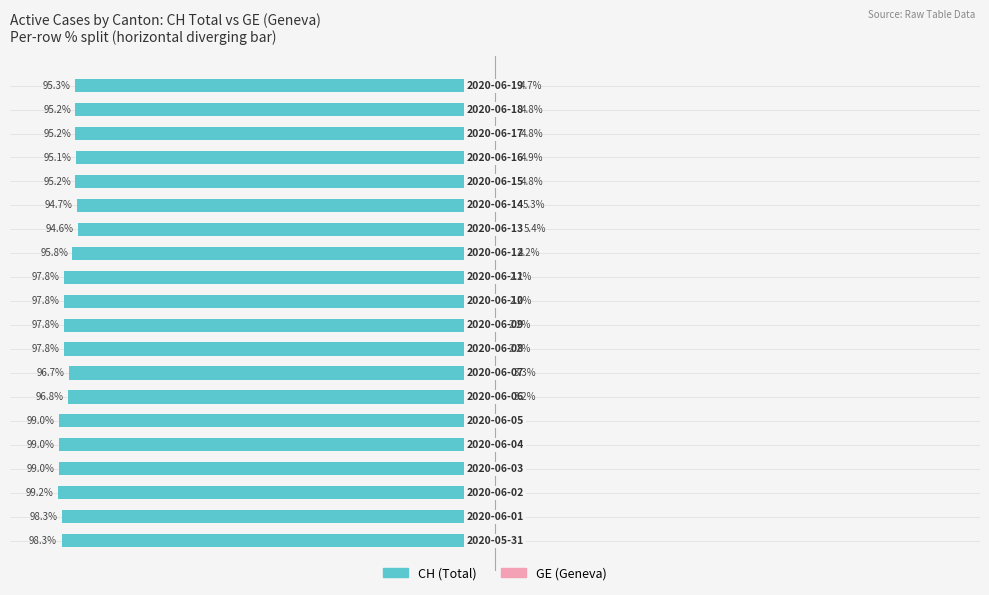

True or false: GE (Geneva) has a value of 4.8 at 17.

True